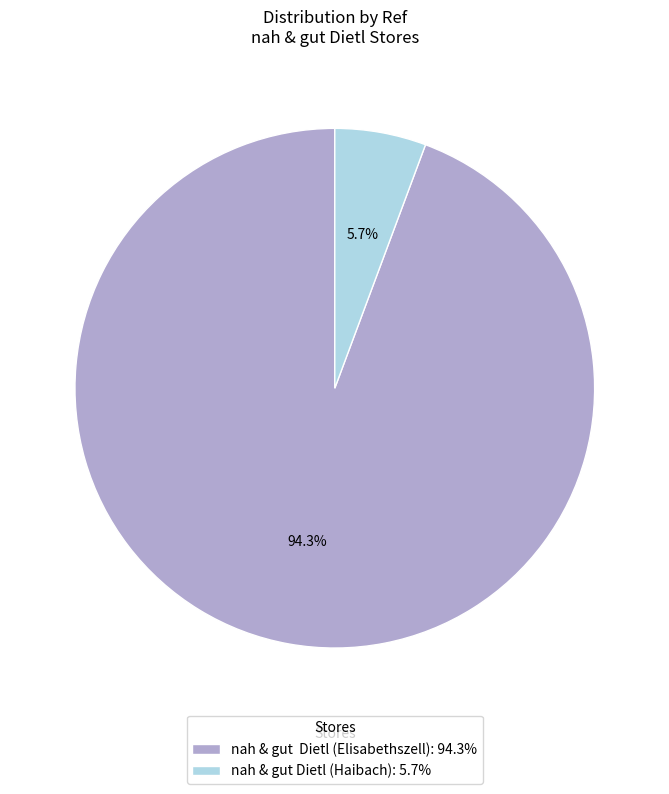

Which slice is the smallest?

nah & gut Dietl (Haibach)